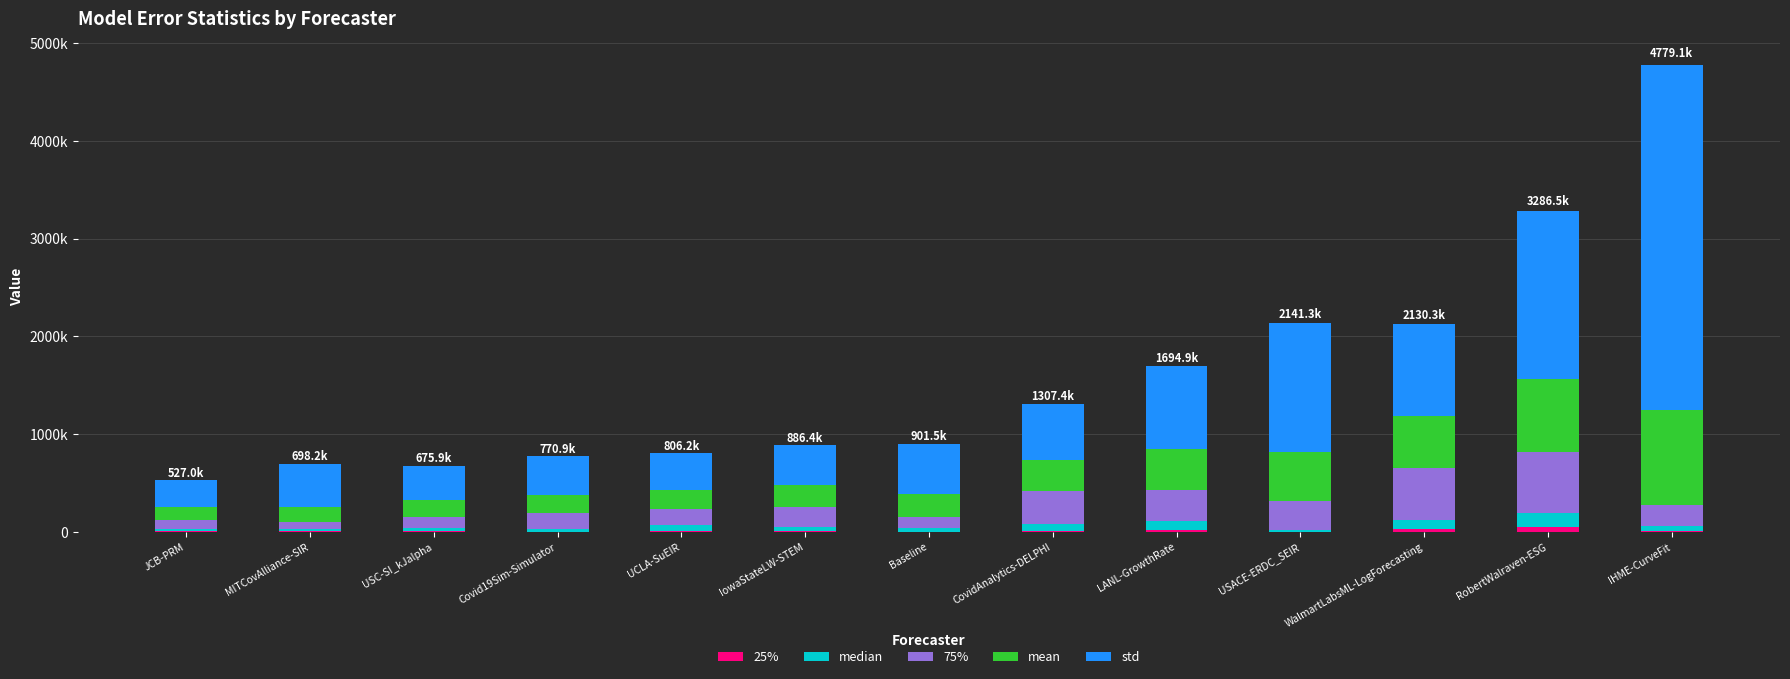

Are the bars horizontal?

No